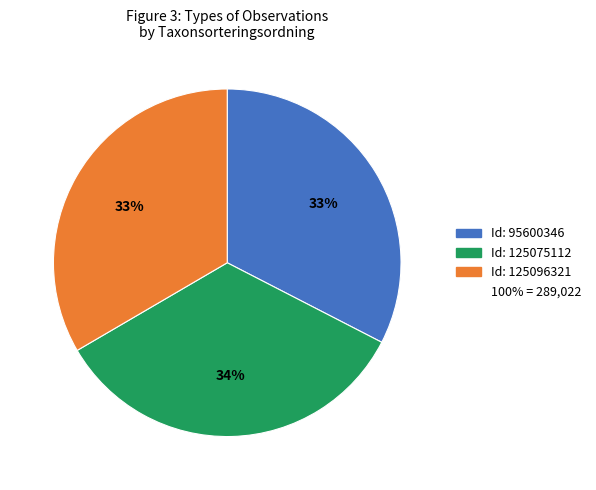

To the nearest percent, what is the average slice percentage?

33%